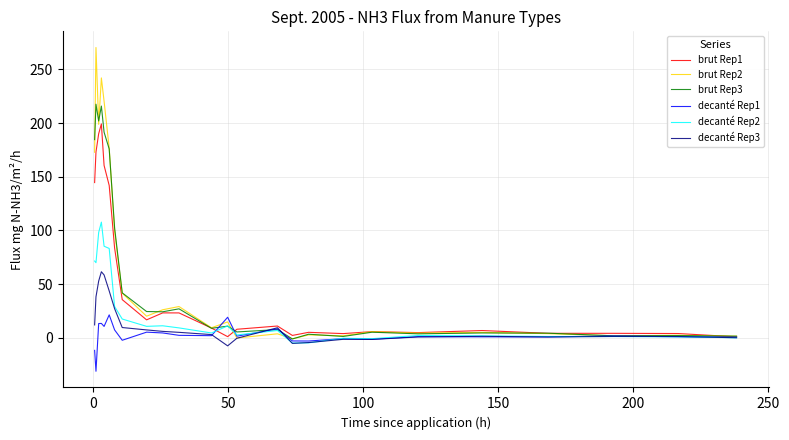

What is the smallest value displayed?

-31.3